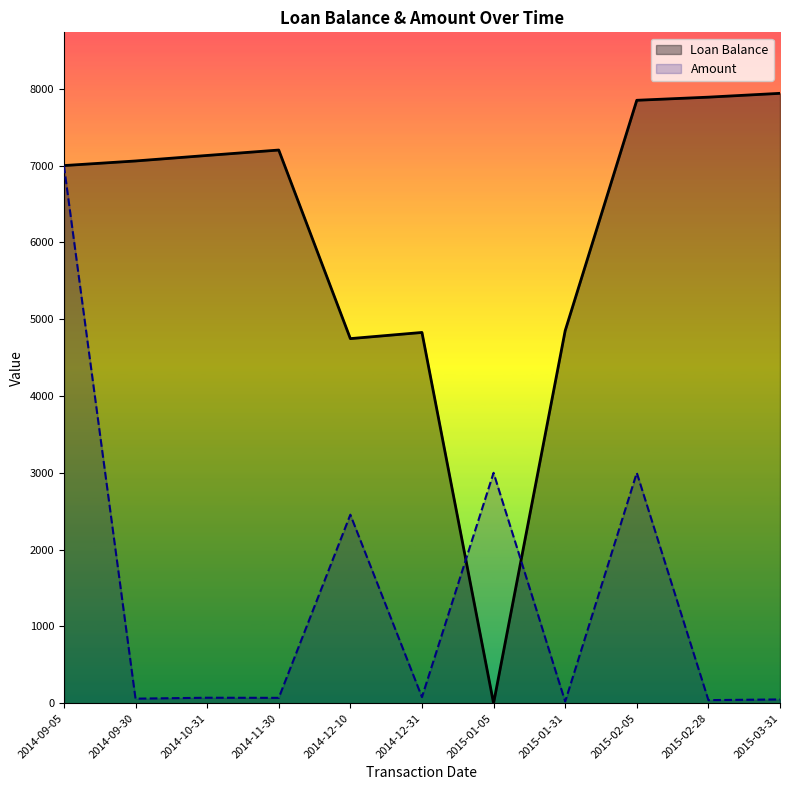

What is the maximum value for Amount?

7000.0